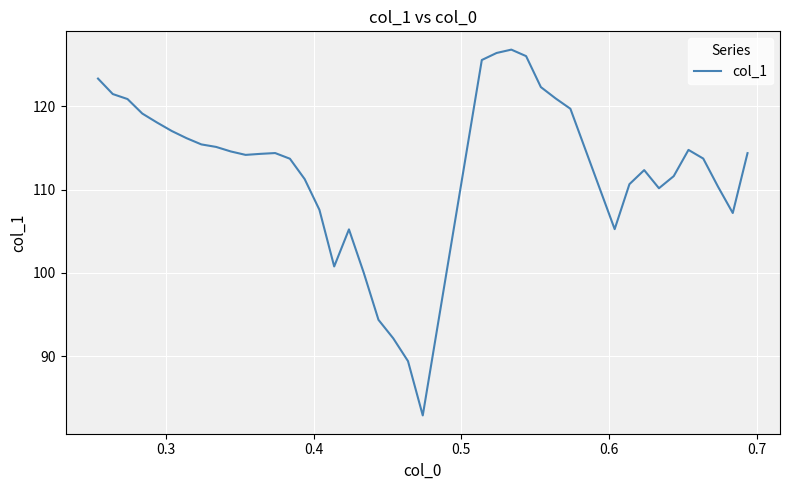

What is the minimum value shown in the chart?

82.9